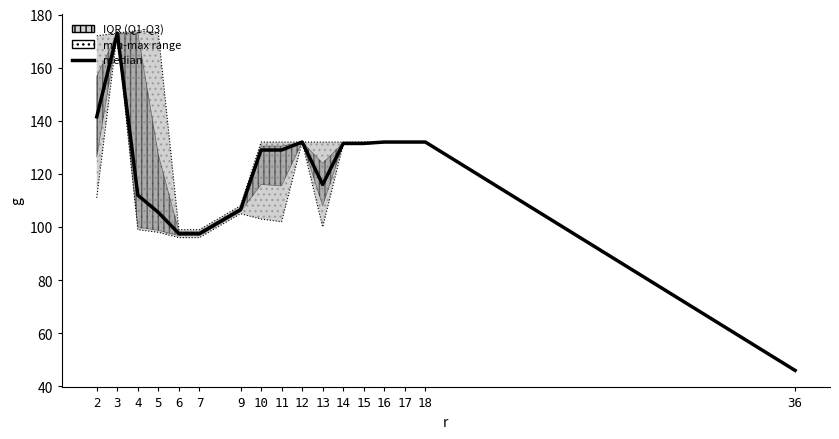

What is the value of the 2nd point from the left?

173.0